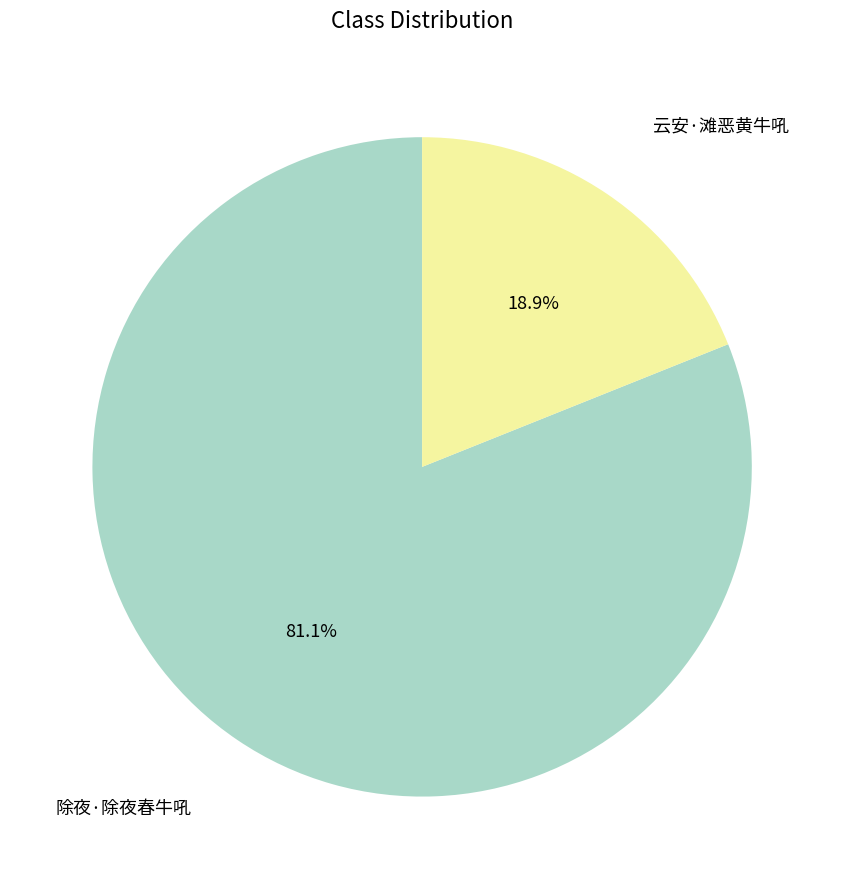

How many slices are in this pie chart?

2